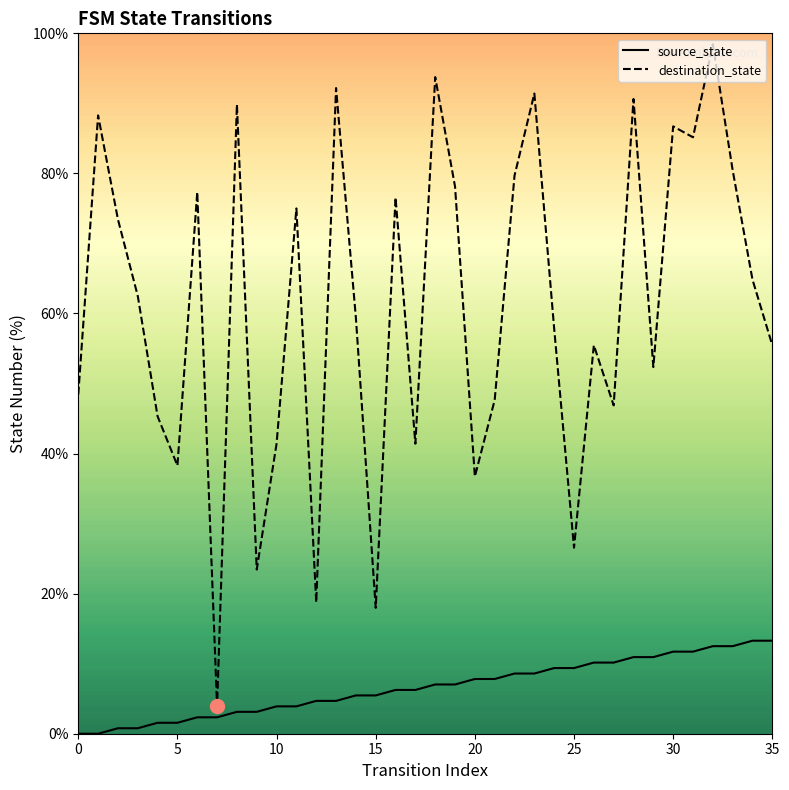

Which category has the highest value in the source_state series?

34